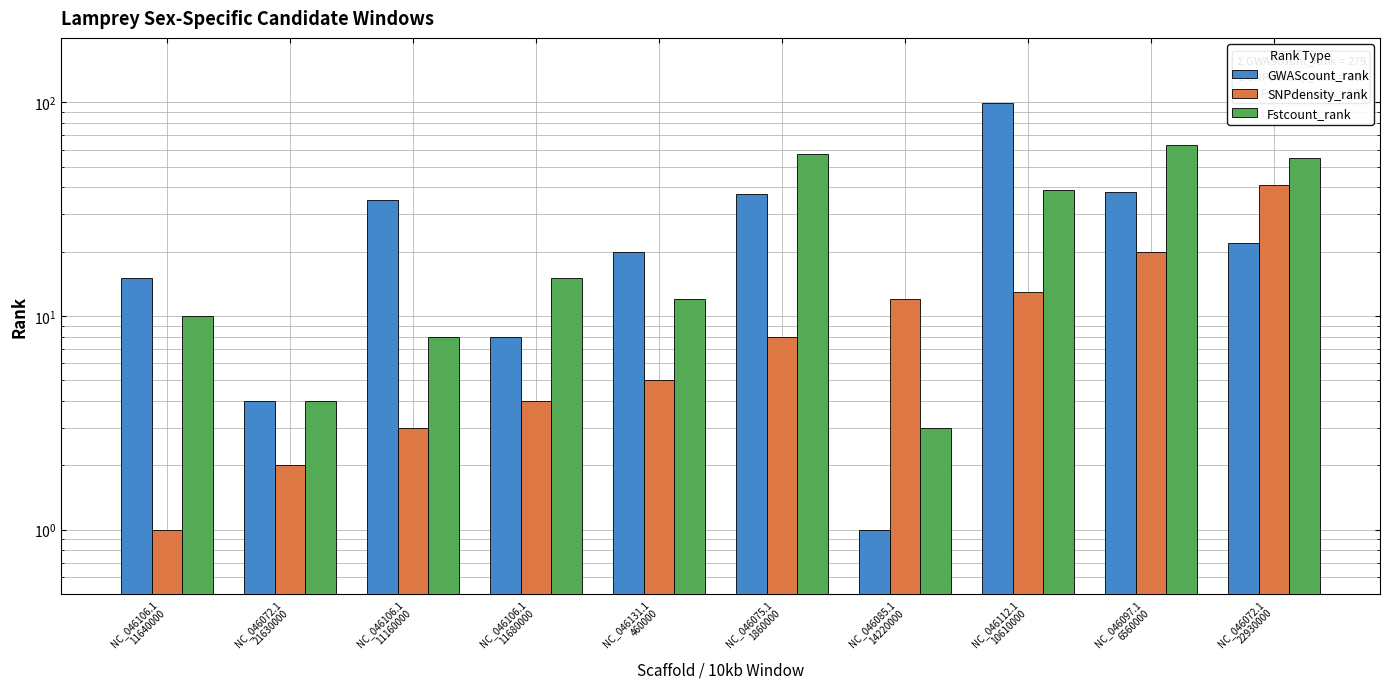

What is the difference between the second highest and minimum values in the GWAScount_rank series?

37